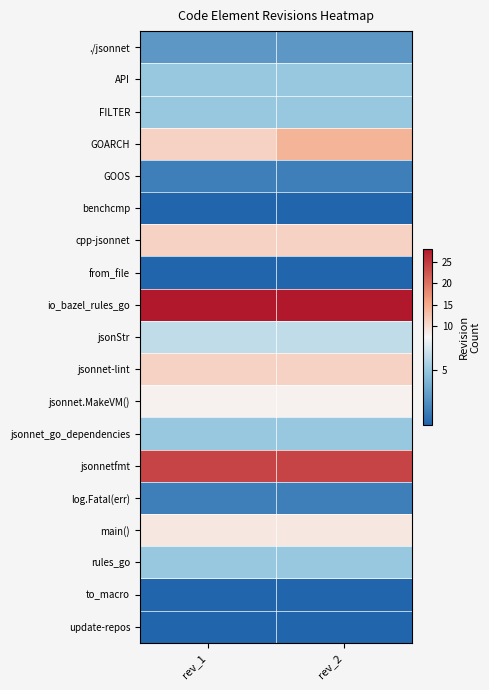

Reading right to left, extract all data points from this chart.

./jsonnet: rev_2=3	rev_1=3
API: rev_2=5	rev_1=5
FILTER: rev_2=5	rev_1=5
GOARCH: rev_2=14	rev_1=11
GOOS: rev_2=2	rev_1=2
benchcmp: rev_2=1	rev_1=1
cpp-jsonnet: rev_2=11	rev_1=11
from_file: rev_2=1	rev_1=1
io_bazel_rules_go: rev_2=28	rev_1=28
jsonStr: rev_2=6	rev_1=6
jsonnet-lint: rev_2=11	rev_1=11
jsonnet.MakeVM(): rev_2=8	rev_1=8
jsonnet_go_dependencies: rev_2=5	rev_1=5
jsonnetfmt: rev_2=24	rev_1=24
log.Fatal(err): rev_2=2	rev_1=2
main(): rev_2=9	rev_1=9
rules_go: rev_2=5	rev_1=5
to_macro: rev_2=1	rev_1=1
update-repos: rev_2=1	rev_1=1